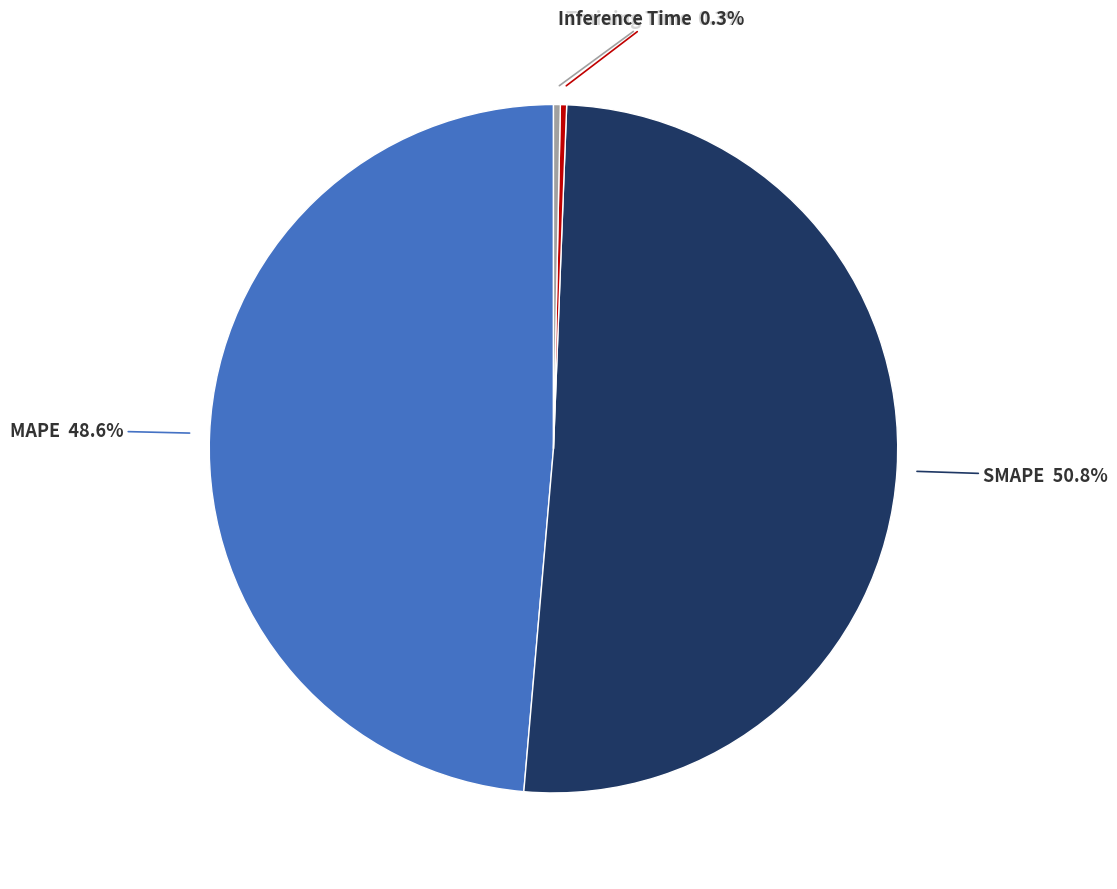

Is there a majority slice in this chart?

Yes